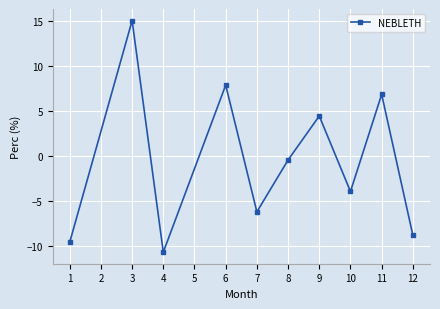

Approximately how many times larger is the value at 9 compared to 3?

0.3